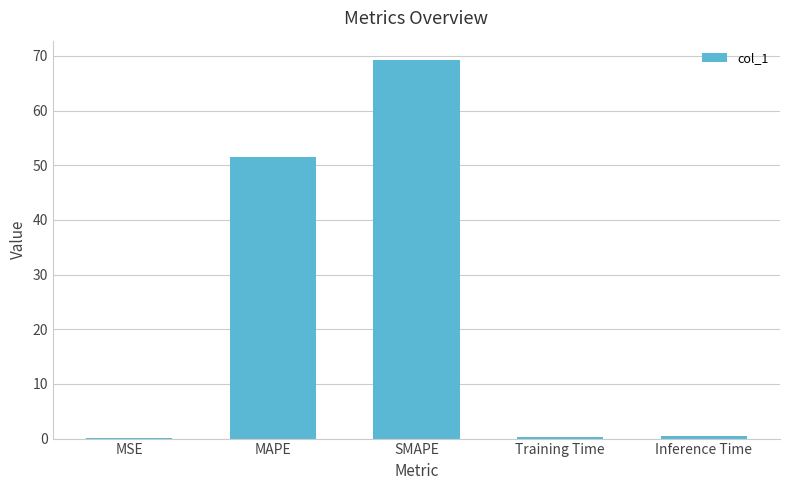

What is the sum of the values at MAPE and SMAPE?

120.8